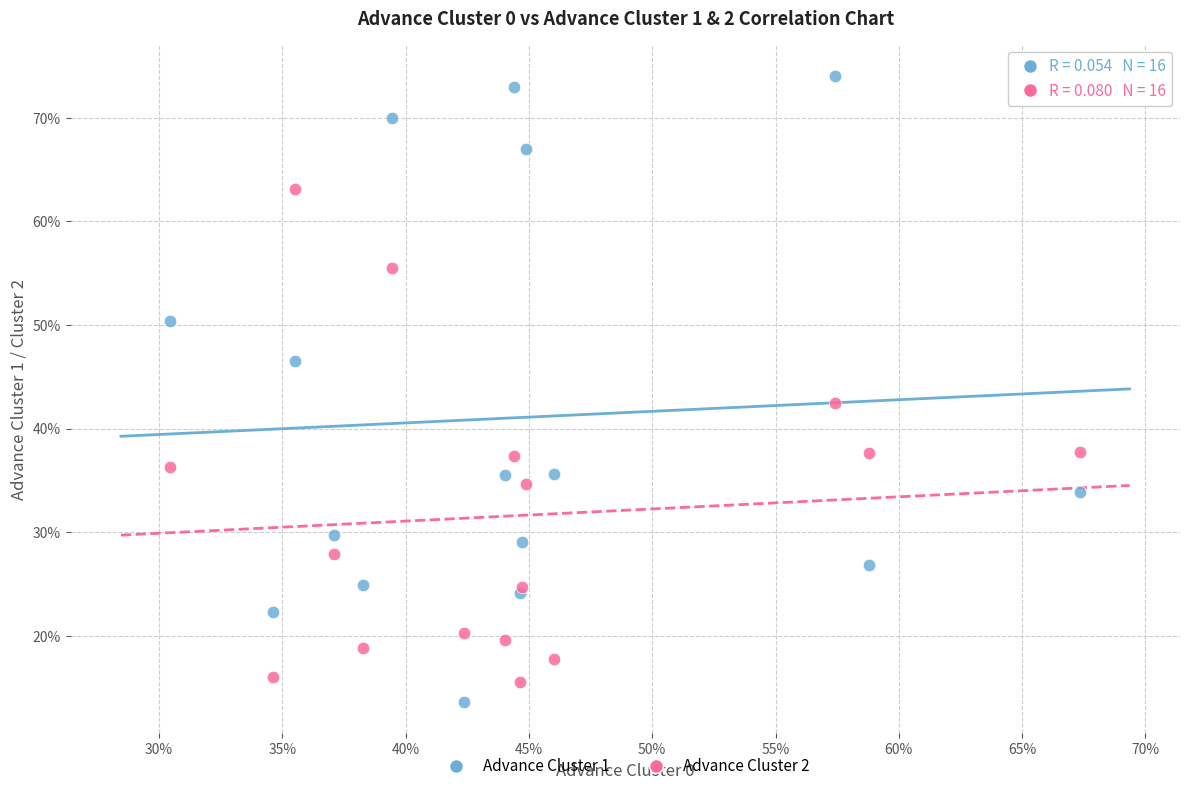

What are all the series names shown in the legend?

Advance Cluster 1, Advance Cluster 2